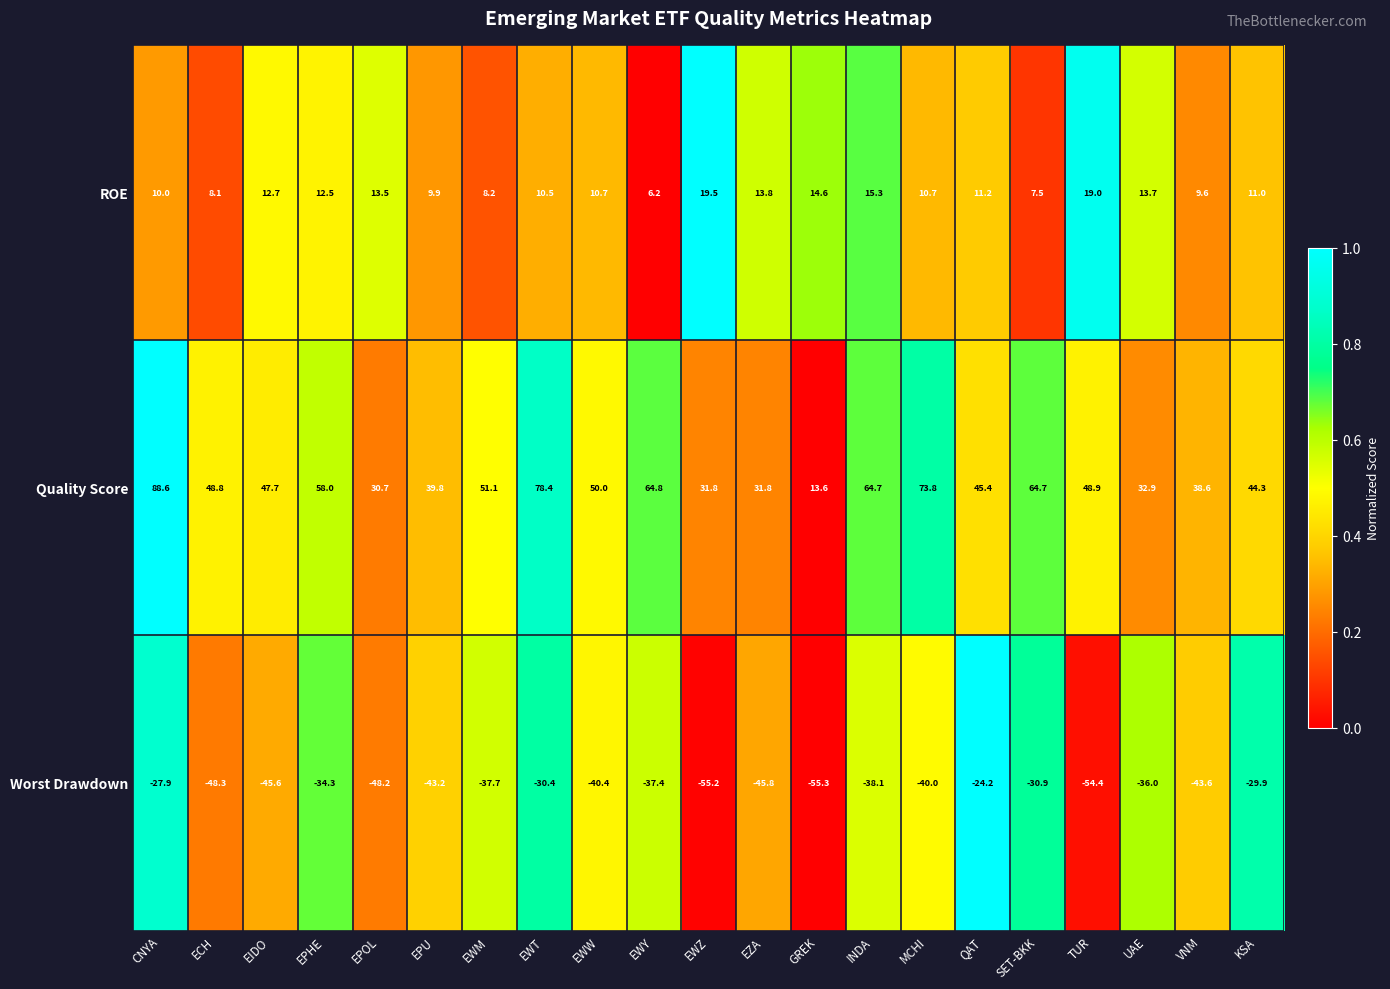

Count the number of data series in this chart.

3